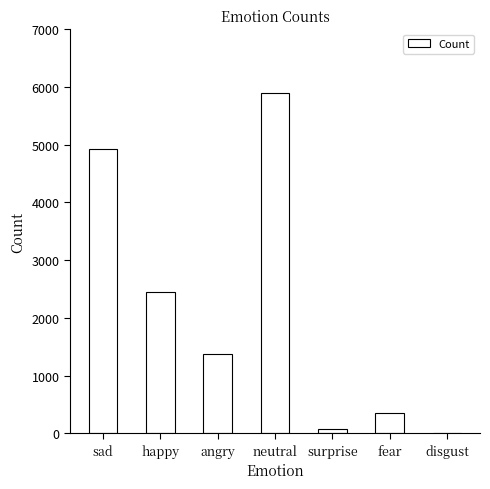

The chart shows a value of 4103 at happy. True or false?

False